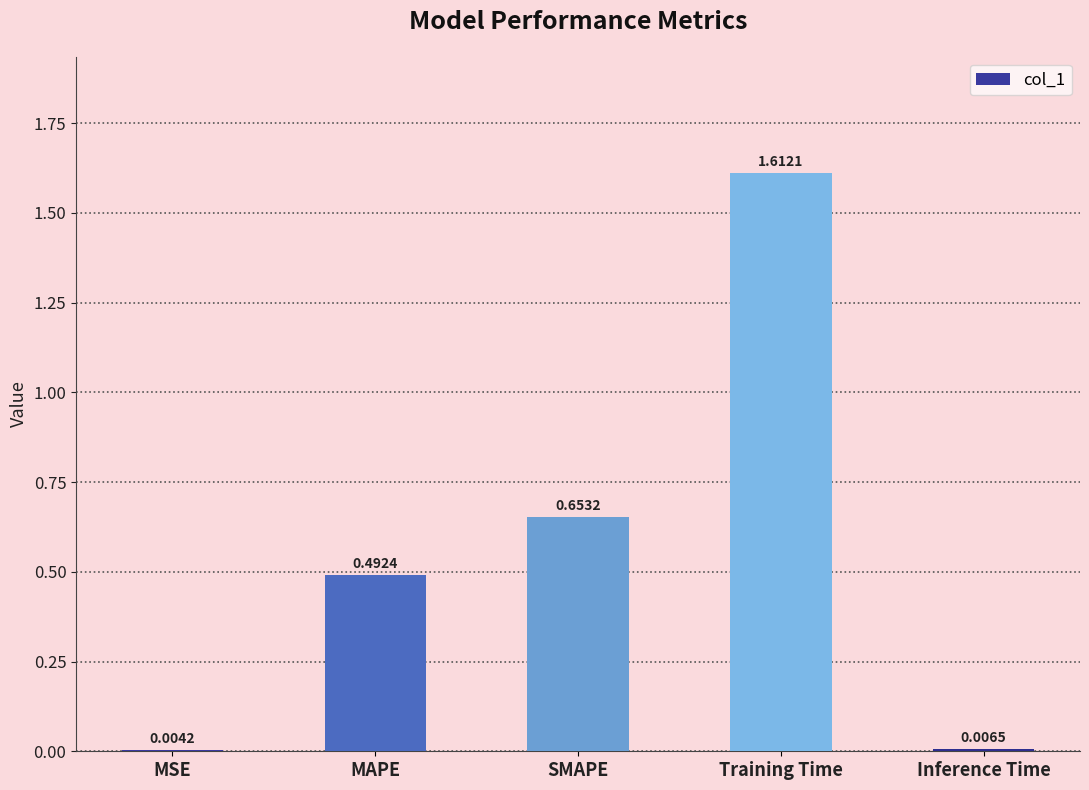

What is the sum of the values at SMAPE and MAPE?

1.1